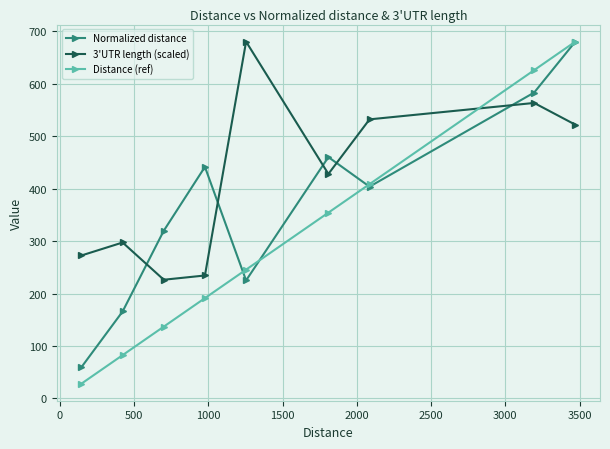

At how many categories does at least one series exceed 446?

5